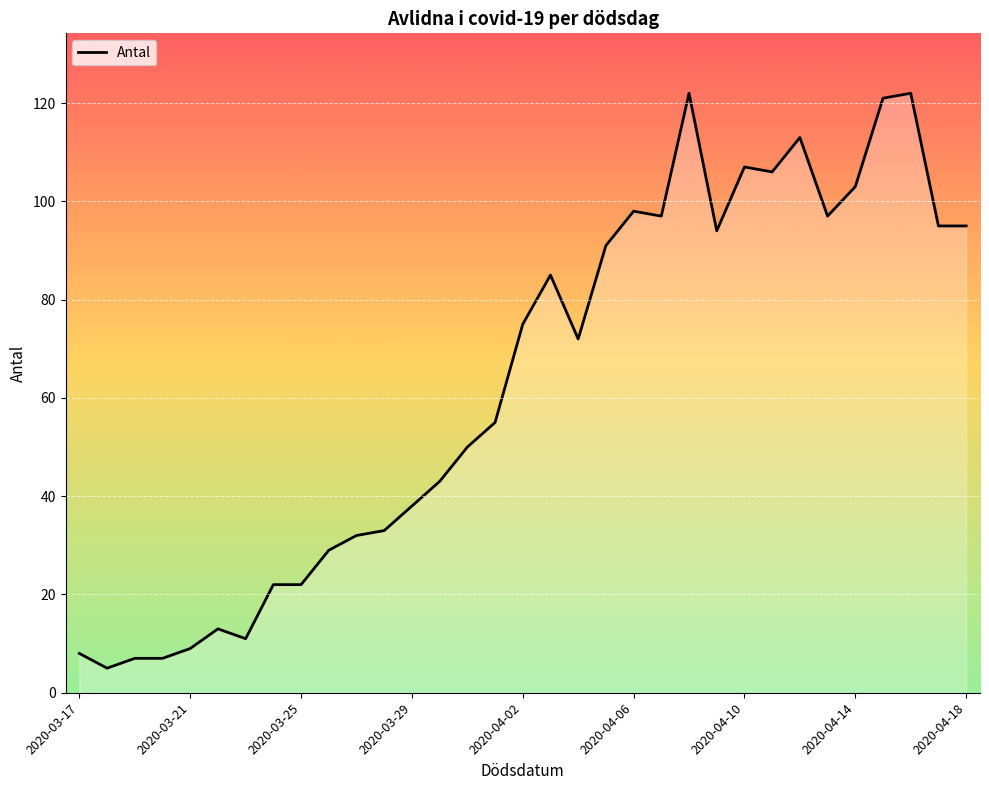

What is the difference between the maximum and minimum values?

117